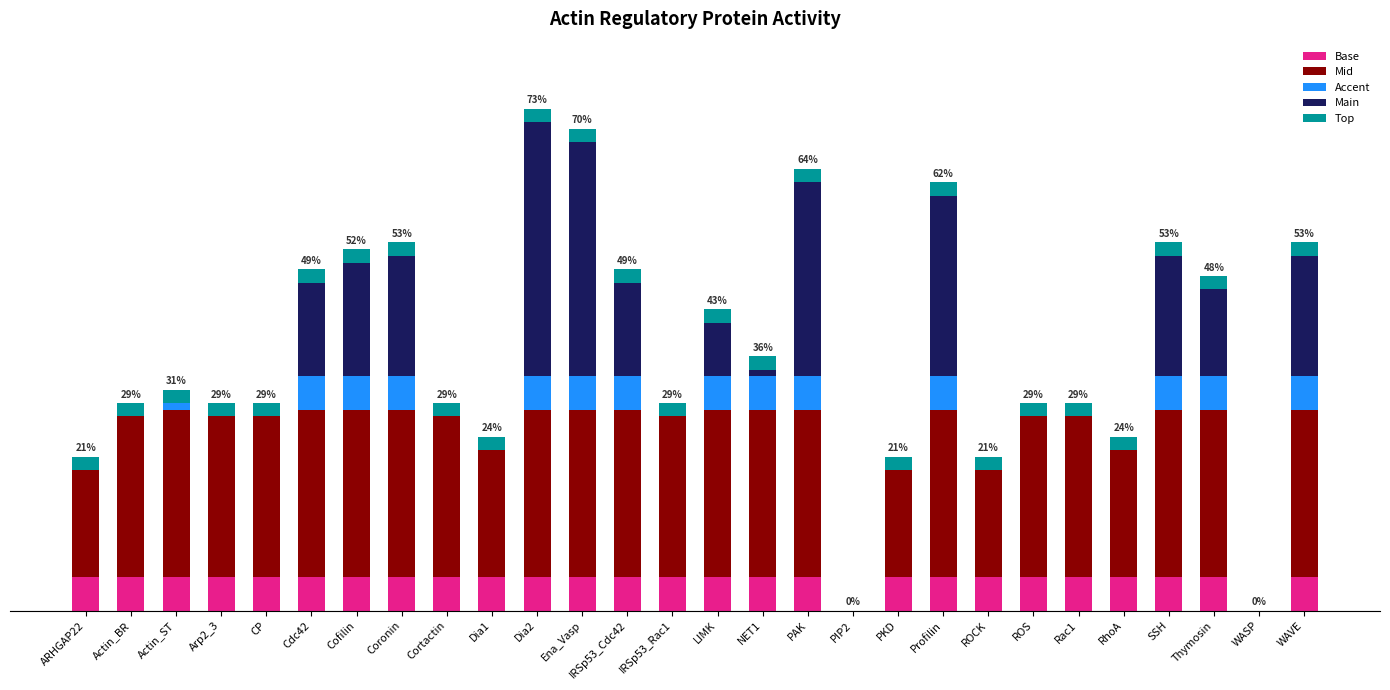

What is the sum of all Main values?

250